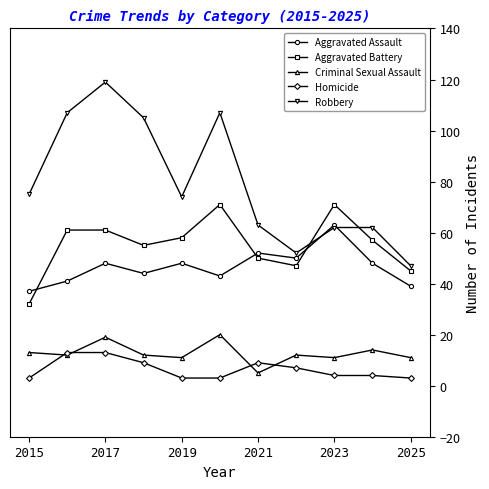

Is this an area chart (filled region under the line)?

No